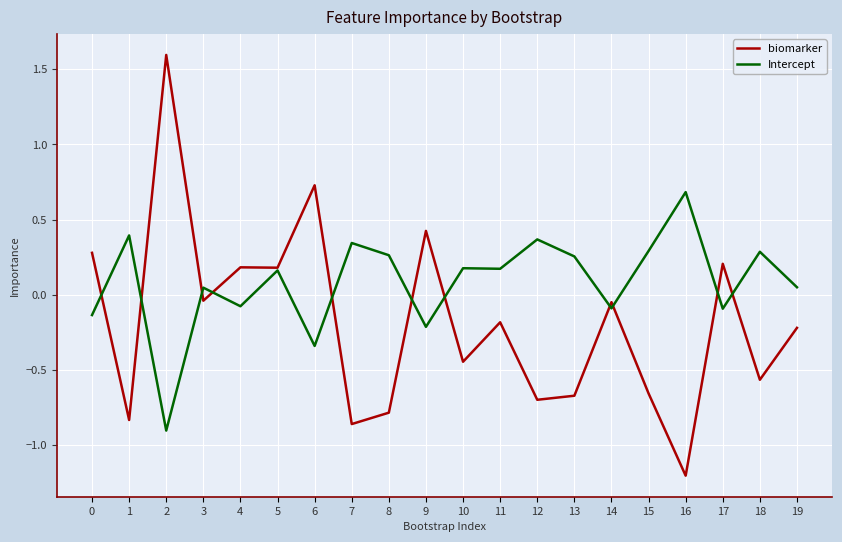

Rank the series by their average value, from highest to lowest.

Intercept, biomarker